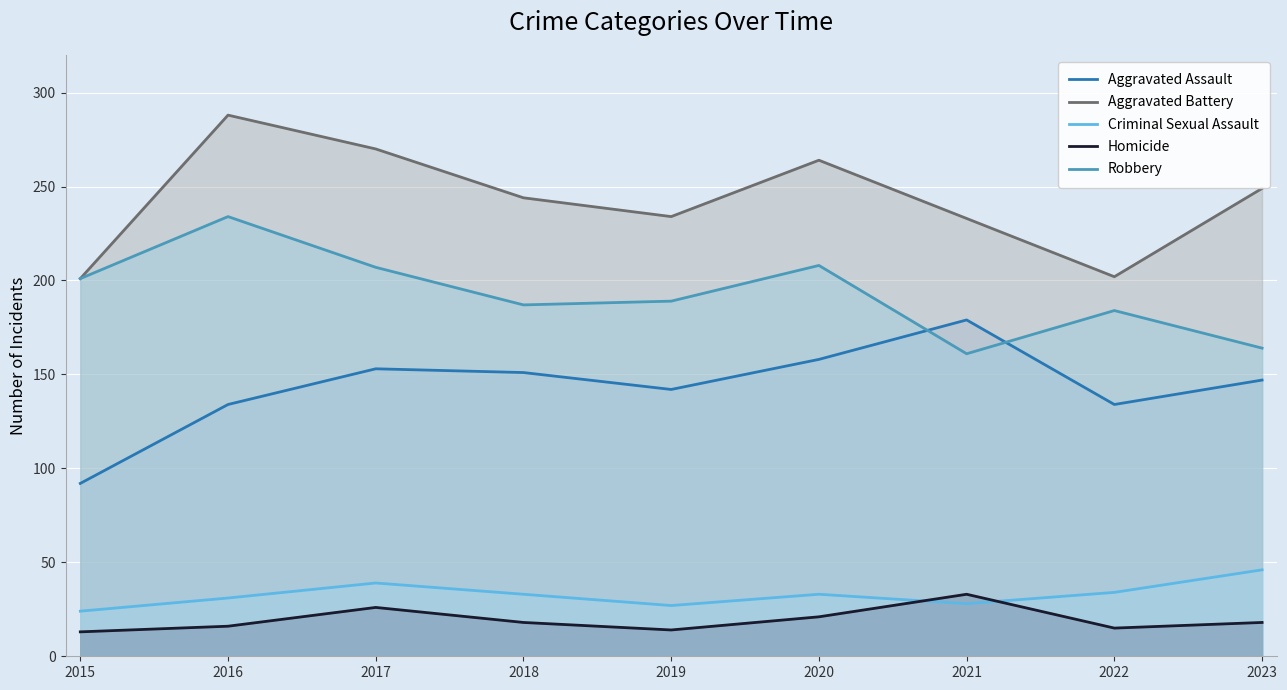

Rank the series by their maximum value, from lowest to highest.

Homicide, Criminal Sexual Assault, Aggravated Assault, Robbery, Aggravated Battery